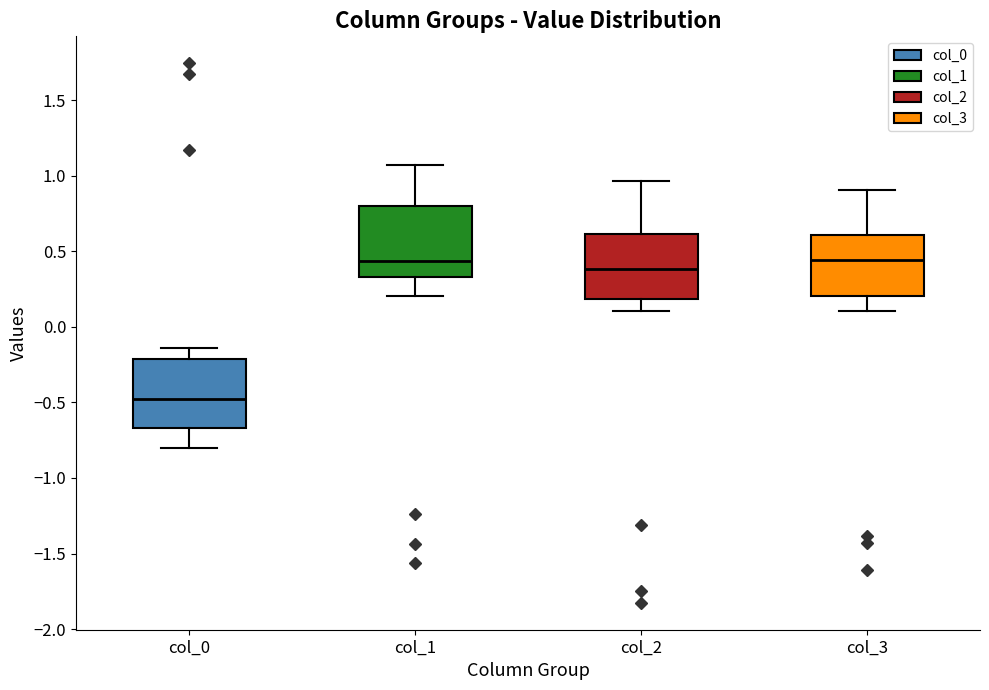

Reading left to right, transcribe this box plot: for each box, give where its median line is, the range the box spans, and where its two whiskers end, as read against the y-axis. The values are not printed on the chart, so give them approximately, as read against the axis.

col_0: median -0.50, box -0.65 to -0.20, whiskers -0.80 to -0.15
col_1: median 0.45, box 0.35 to 0.80, whiskers 0.20 to 1.05
col_2: median 0.40, box 0.20 to 0.60, whiskers 0.10 to 0.95
col_3: median 0.45, box 0.20 to 0.60, whiskers 0.10 to 0.90